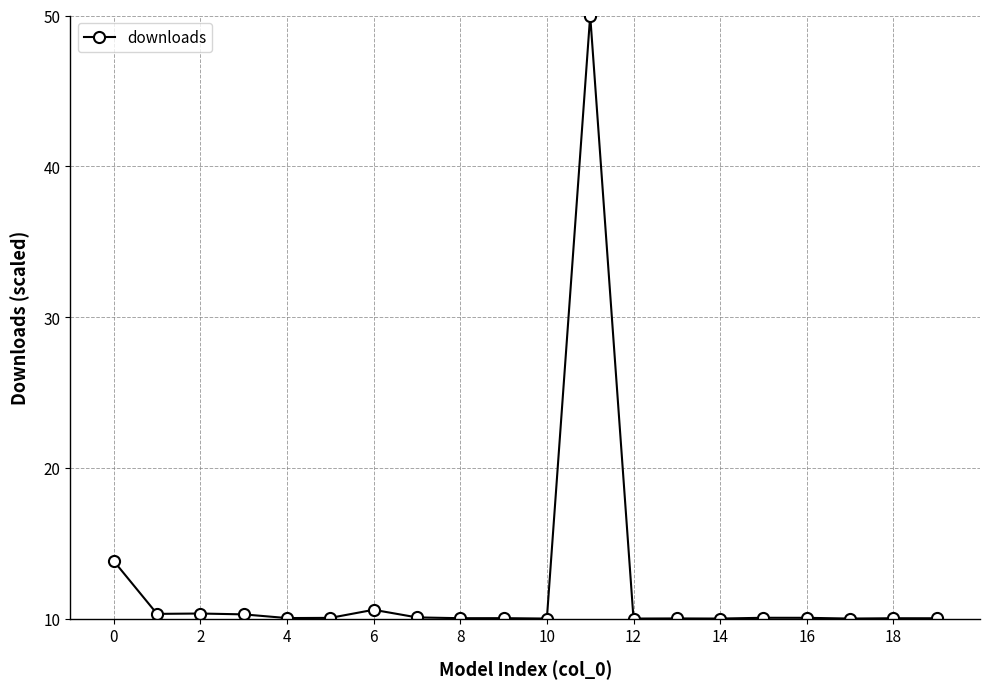

What is the difference between the second highest and second lowest values?

3.8